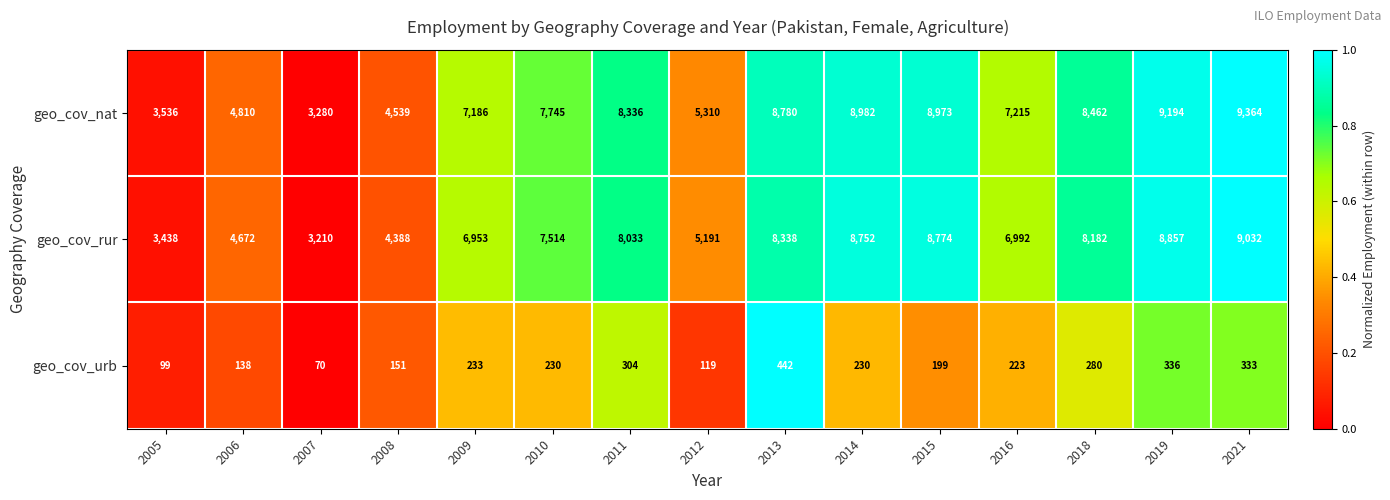

Rank the categories by geo_cov_rur value from lowest to highest.

2007, 2005, 2008, 2006, 2012, 2009, 2016, 2010, 2011, 2018, 2013, 2014, 2015, 2019, 2021